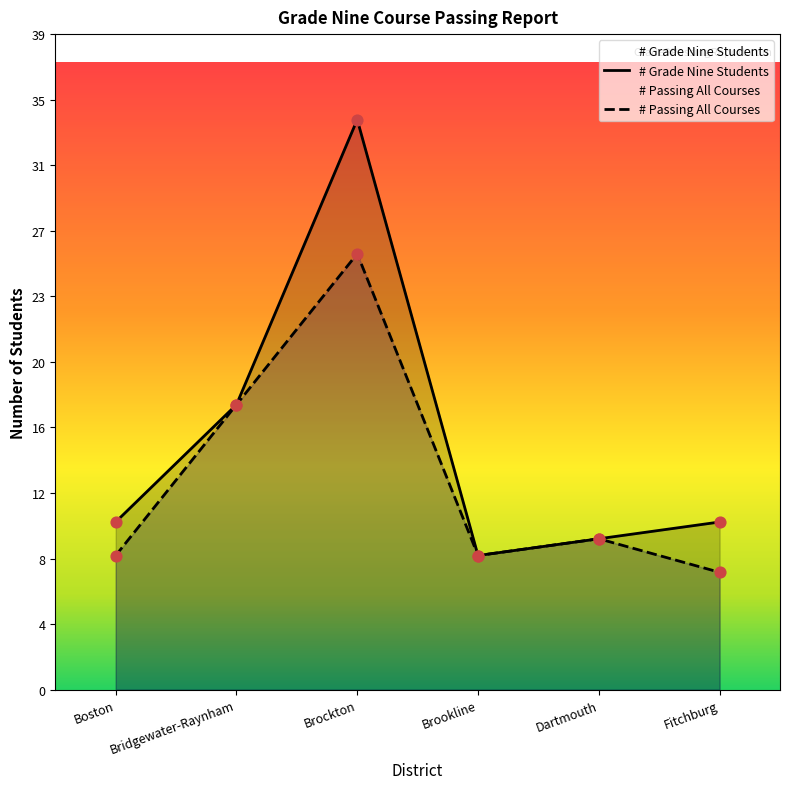

At which category is the sum across all series the highest?

Brockton